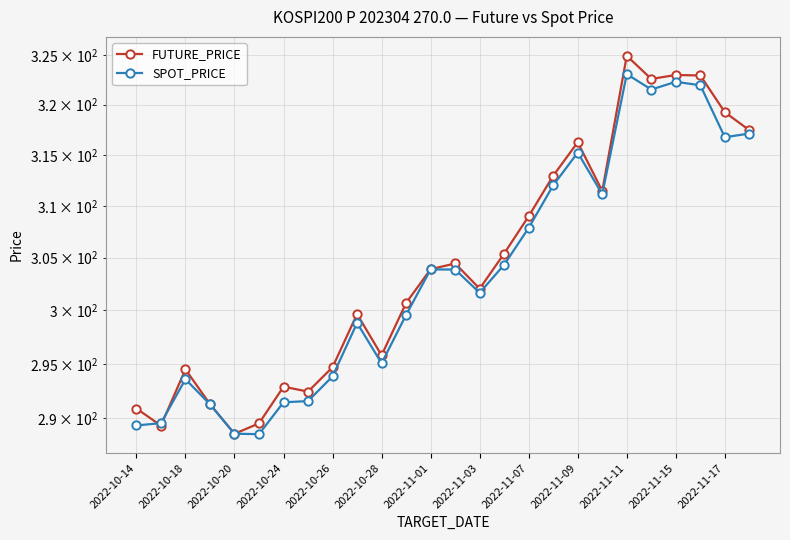

What is the difference between the maximum and minimum values in the SPOT_PRICE series?

34.5